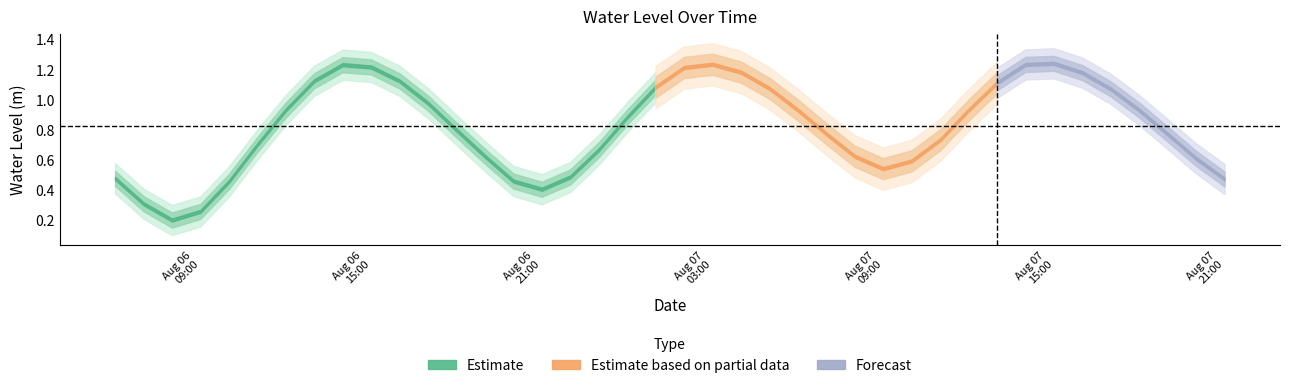

Is it true that the value at 2023-08-07 11:00:00 is 0.2?

False